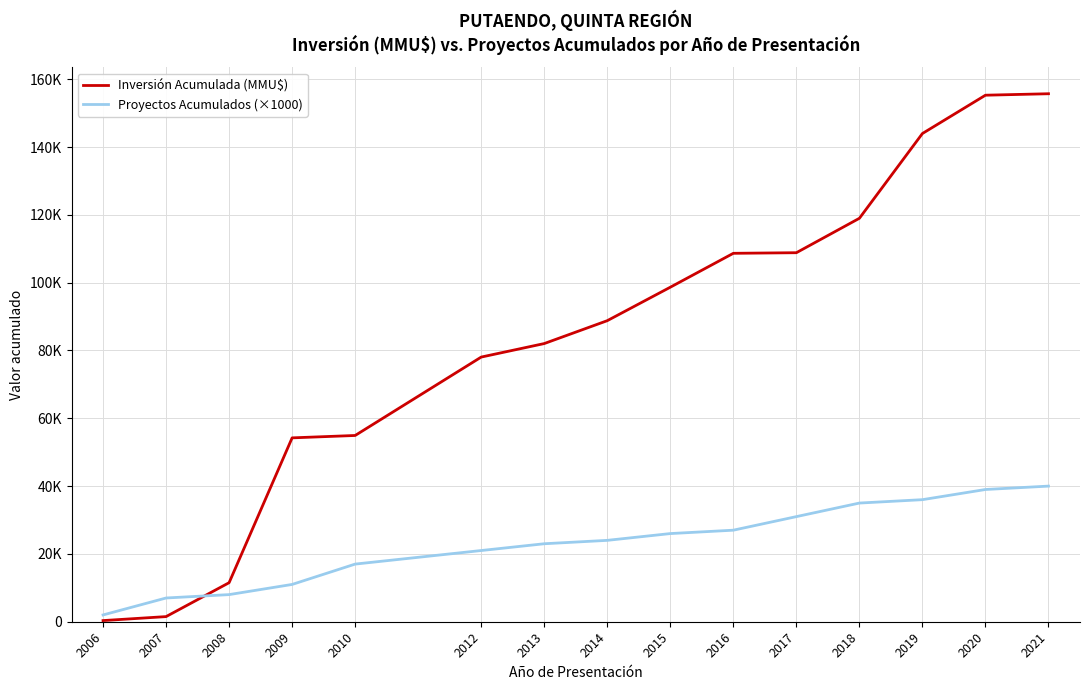

Between which two adjacent categories do Proyectos Acumulados (×1000) and Inversión Acumulada (MMU$) first intersect?

2007 and 2008